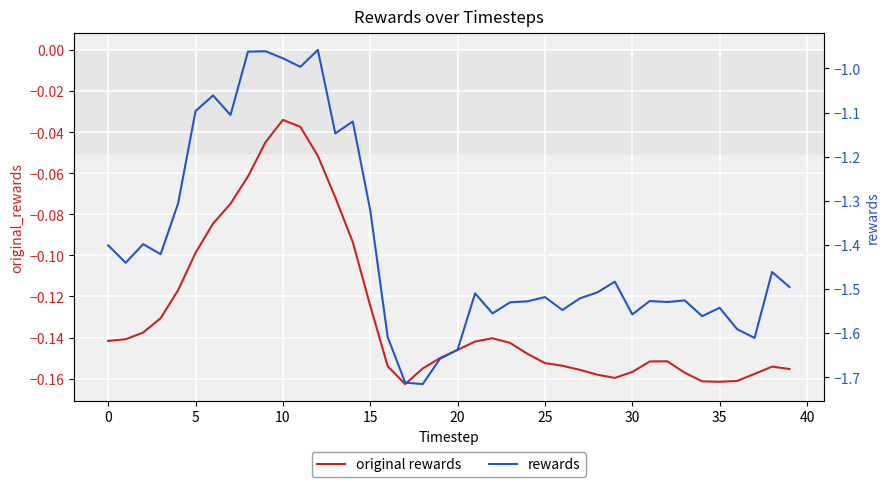

Rank the series at 18 from lowest to highest value.

rewards, original rewards